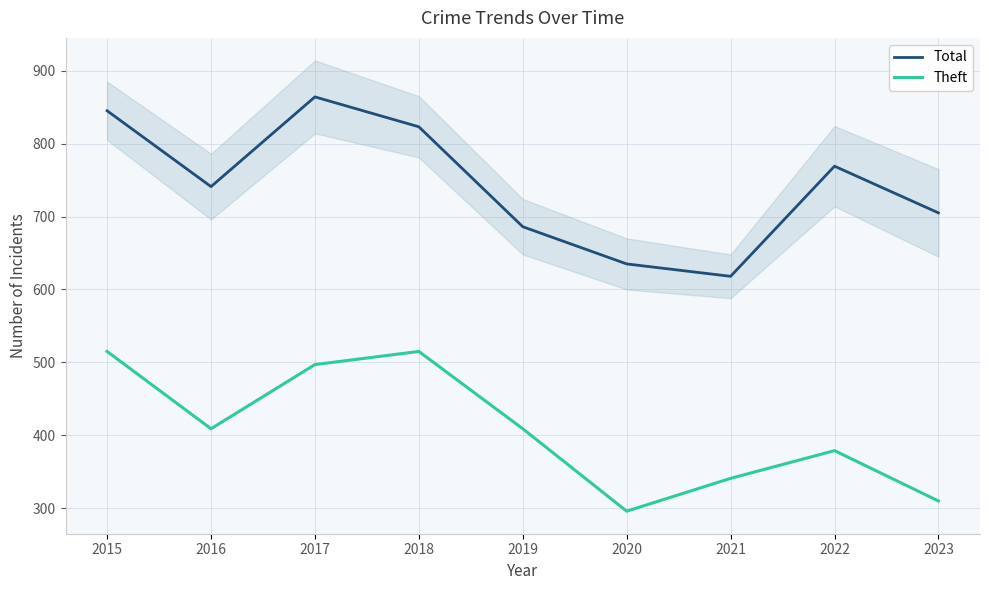

What is the lowest value of the Theft series?

296